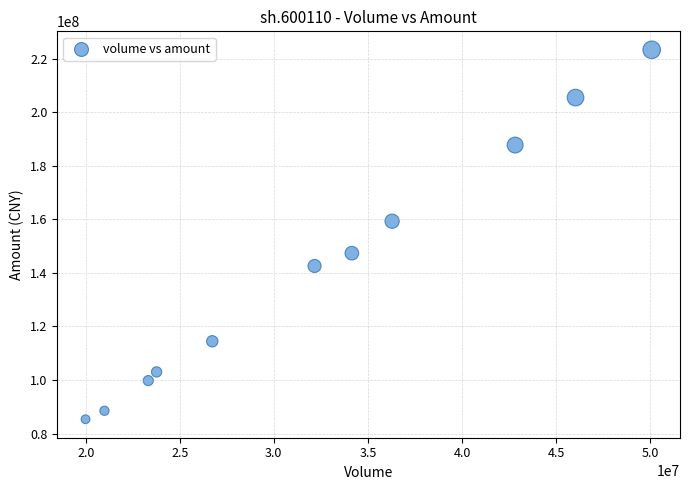

What Y value in the scatter plot is closest to 154338007?

159315462.2